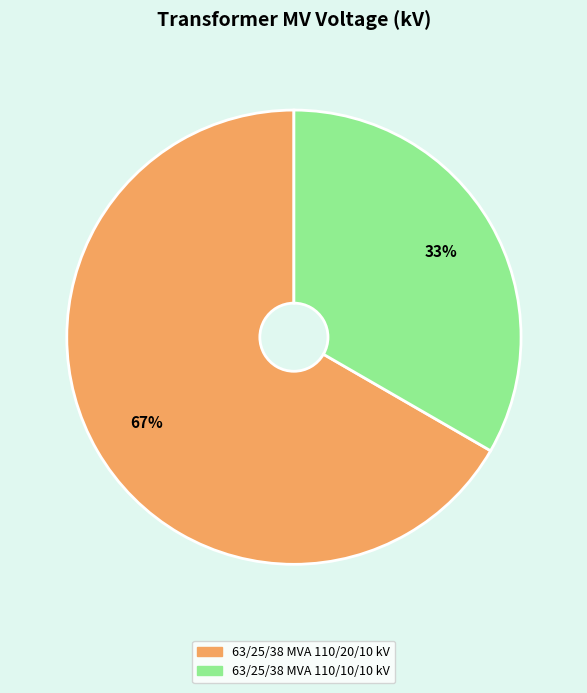

How many slices are in this pie chart?

2